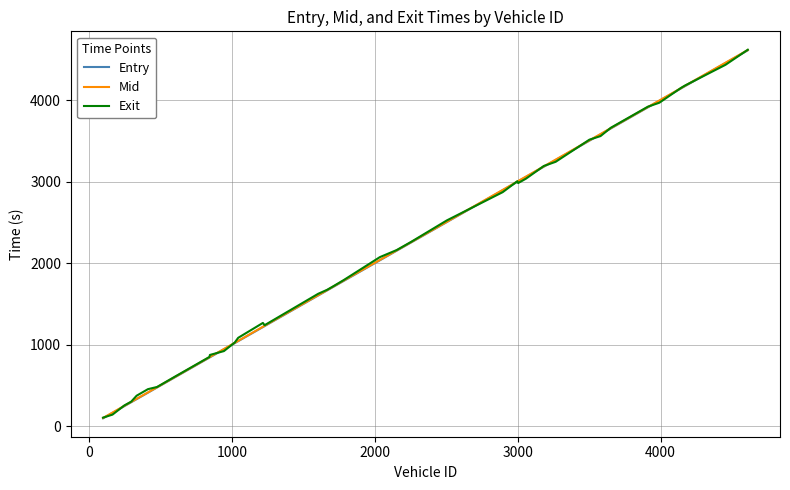

What is the sum of all Entry values?

82713.6